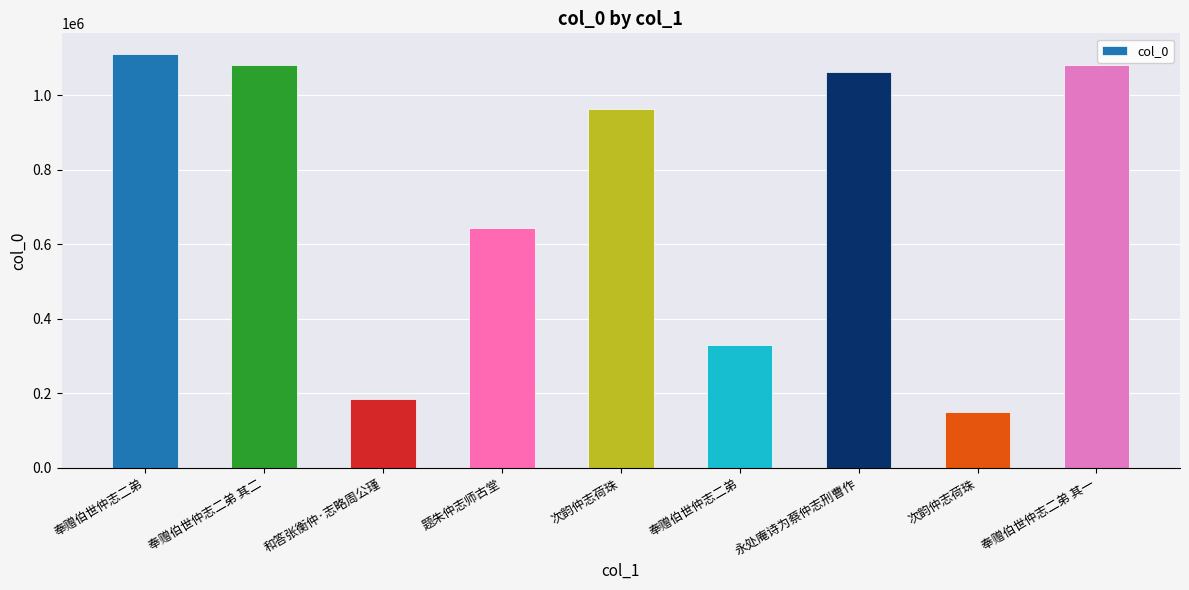

List the labels in order of value, largest first.

奉赠伯世仲志二弟, 奉赠伯世仲志二弟 其二, 奉赠伯世仲志二弟 其一, 永处庵诗为蔡仲志刑曹作, 次韵仲志荷珠, 题朱仲志师古堂, 奉赠伯世仲志二弟, 和答张衡仲·志略周公瑾, 次韵仲志荷珠